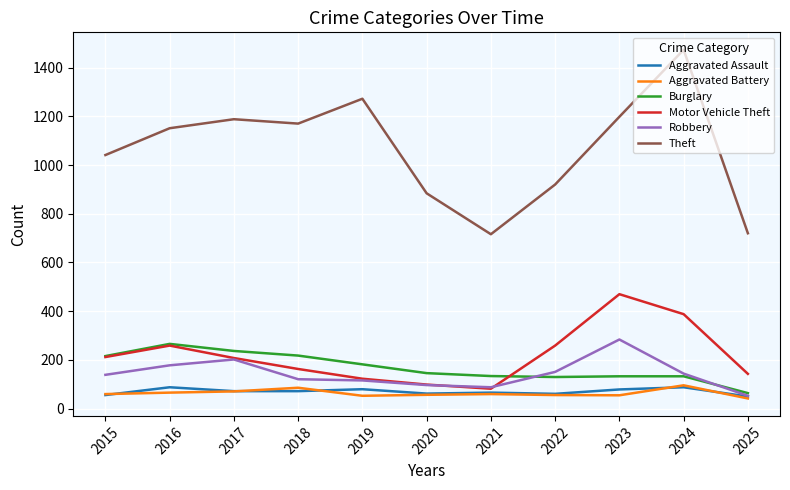

The value of Burglary at 2025 is 64. True or false?

True